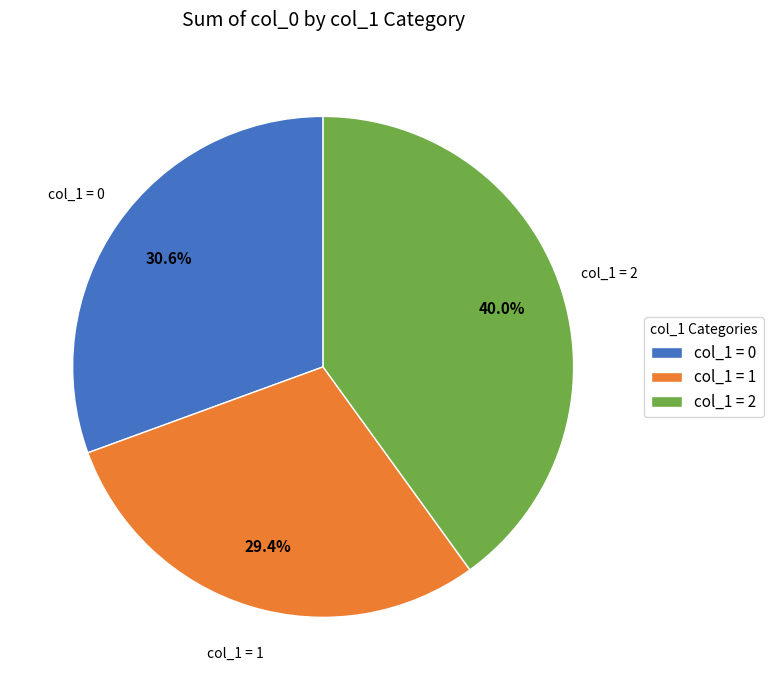

What percentage do col_1 = 2 and col_1 = 0 together represent?

70.6%